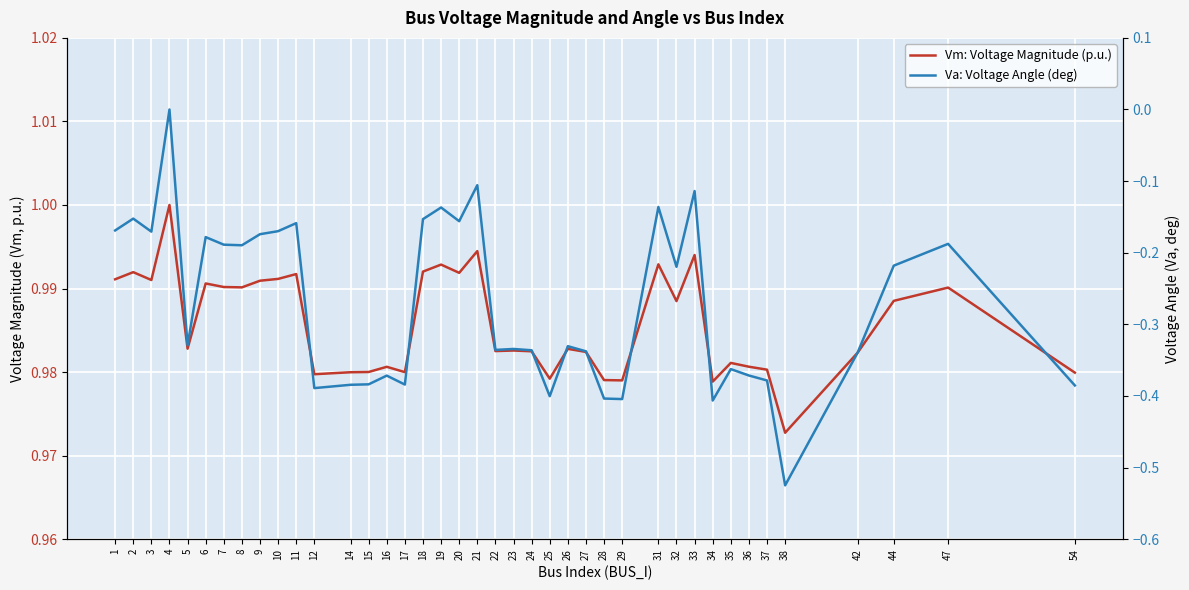

Rank the series at 11 from highest to lowest value.

Vm: Voltage Magnitude (p.u.), Va: Voltage Angle (deg)